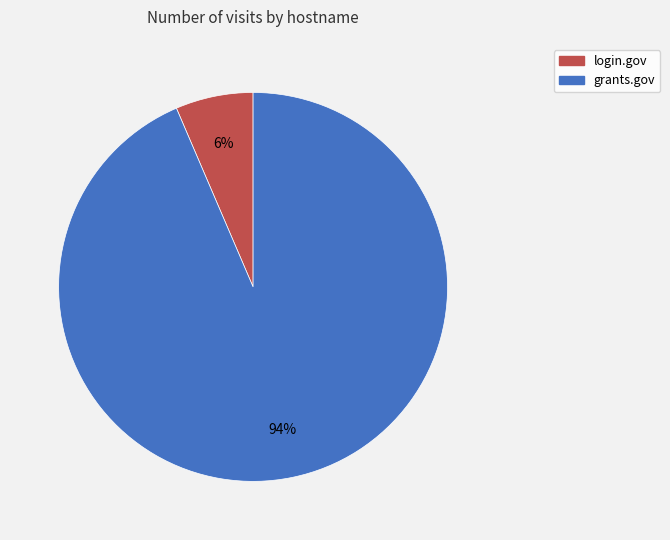

Which slice represents more than half of the pie?

grants.gov